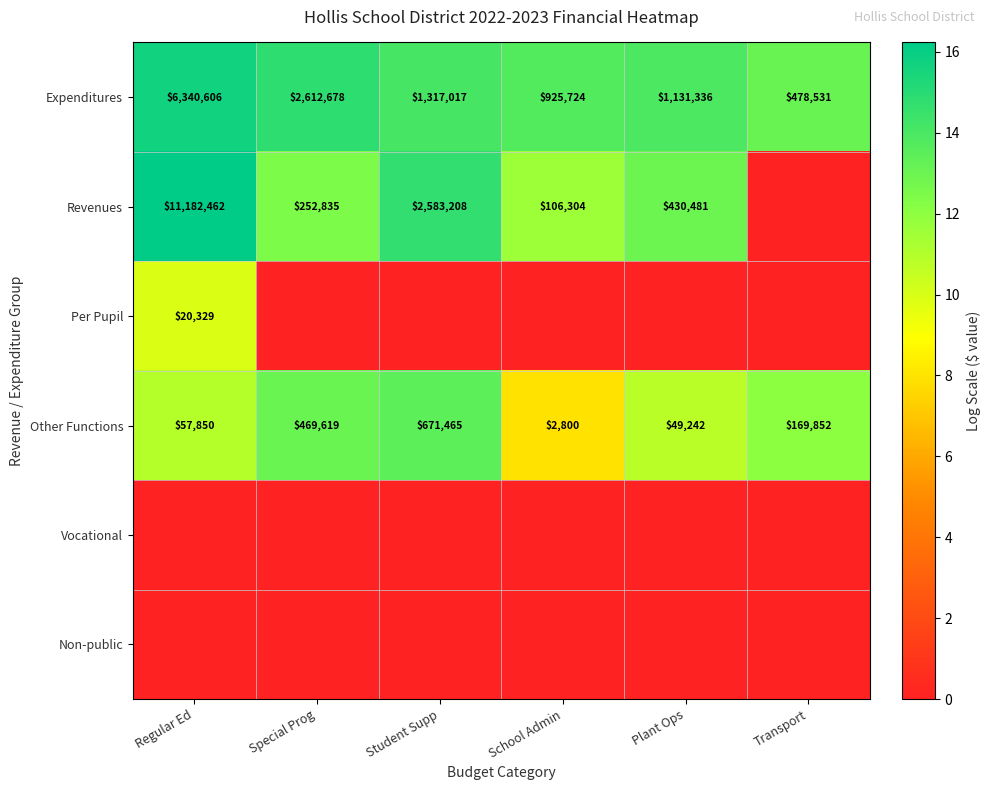

Is the value of Other Functions at Special Prog greater than the value of Expenditures at Student Supp?

No